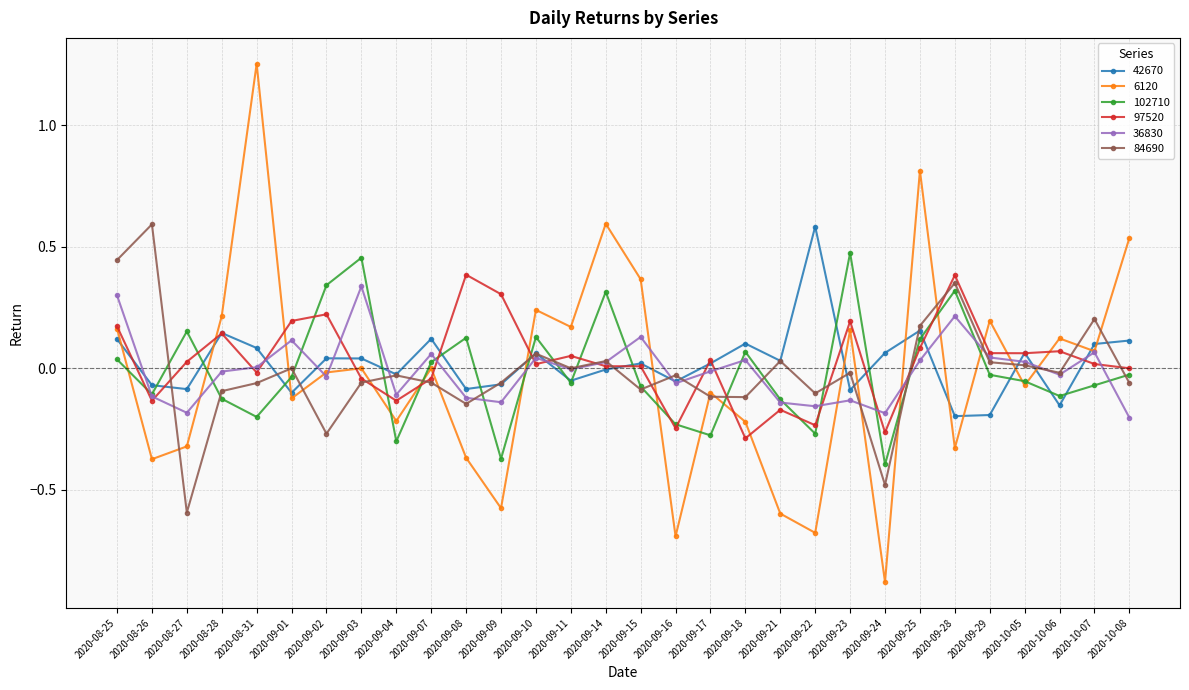

Is the value of 36830 at 2020-10-07 greater than the value of 102710 at 2020-09-21?

Yes